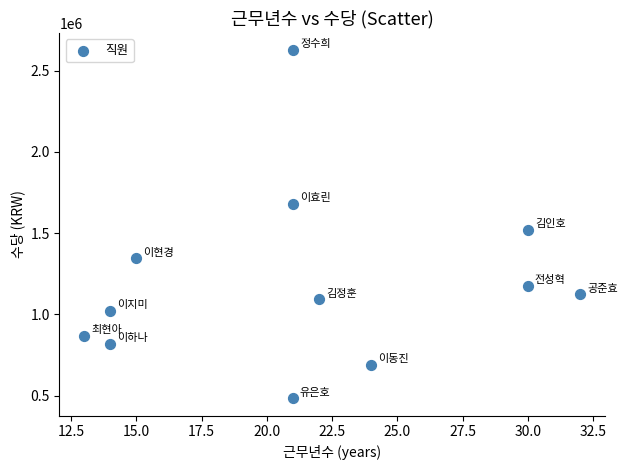

What is the average X value?

21